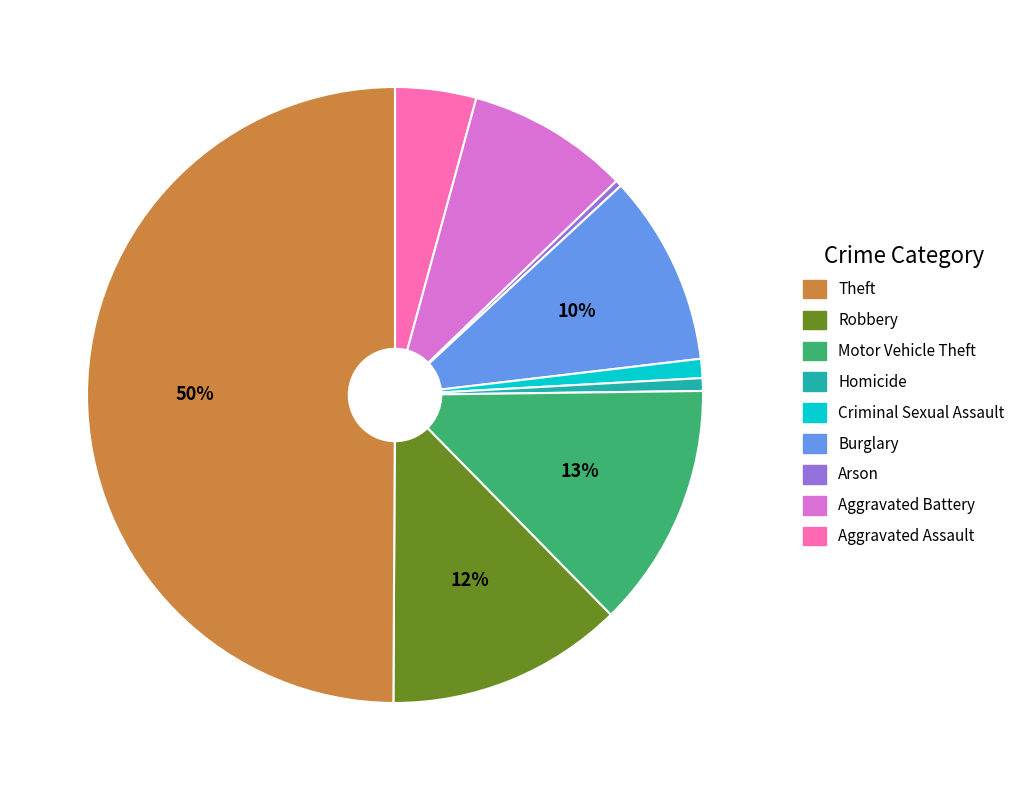

How many slices are in this pie chart?

9